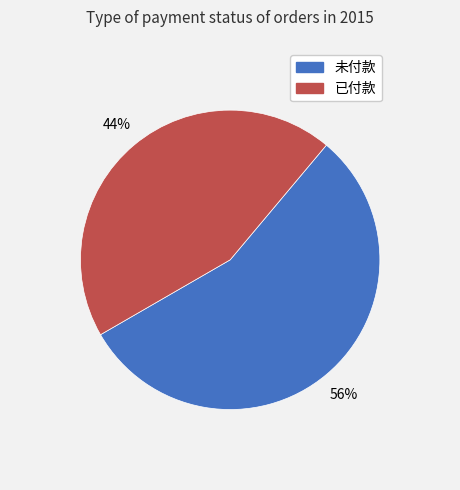

Between 已付款 and 未付款, which is larger?

未付款